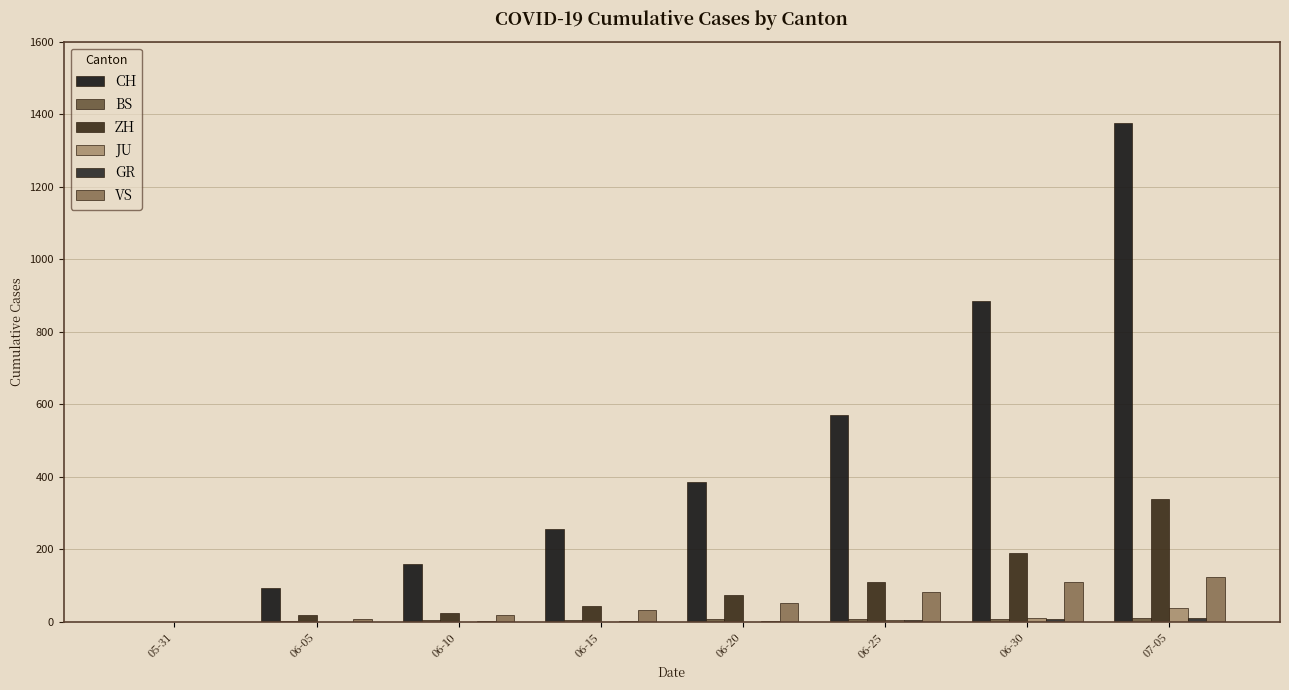

Is it true that BS equals 2 at 06-10?

False